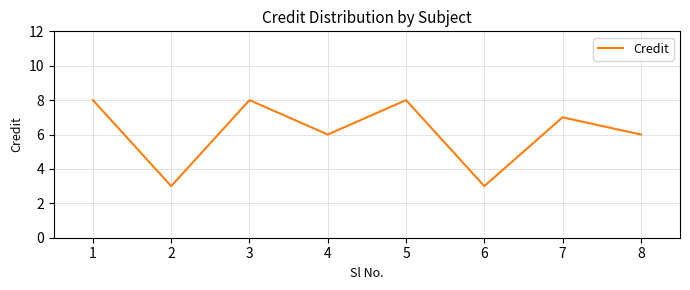

Is it true that the value at 6 is 2?

False